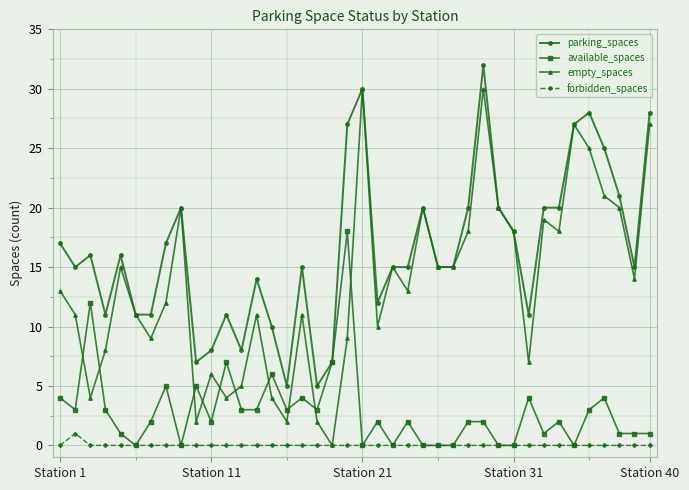

True or false: forbidden_spaces and parking_spaces cross at least once.

False